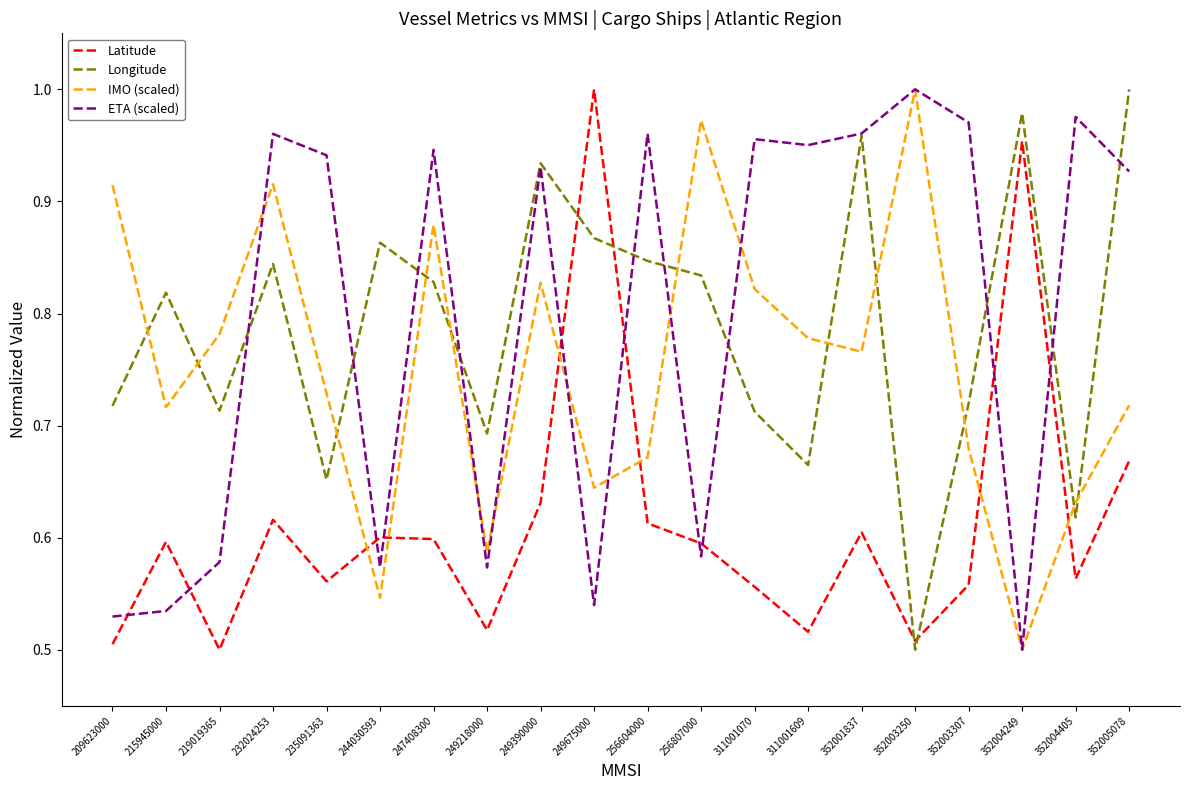

At which label does IMO (scaled) reach its minimum?

352004249